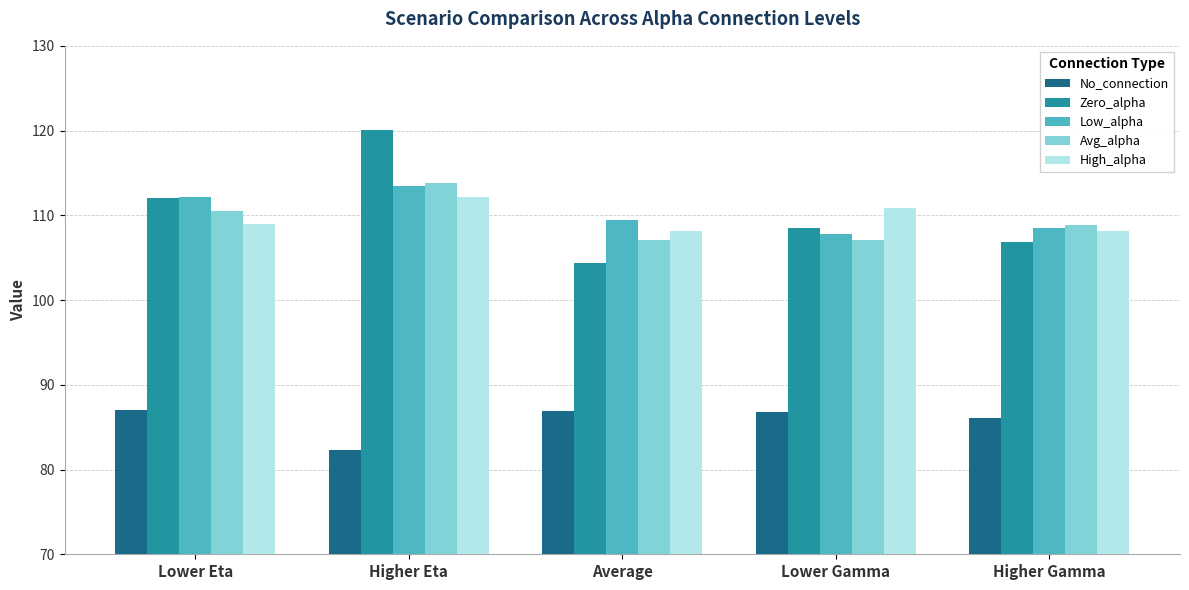

What are all the series names shown in the legend?

No_connection, Zero_alpha, Low_alpha, Avg_alpha, High_alpha